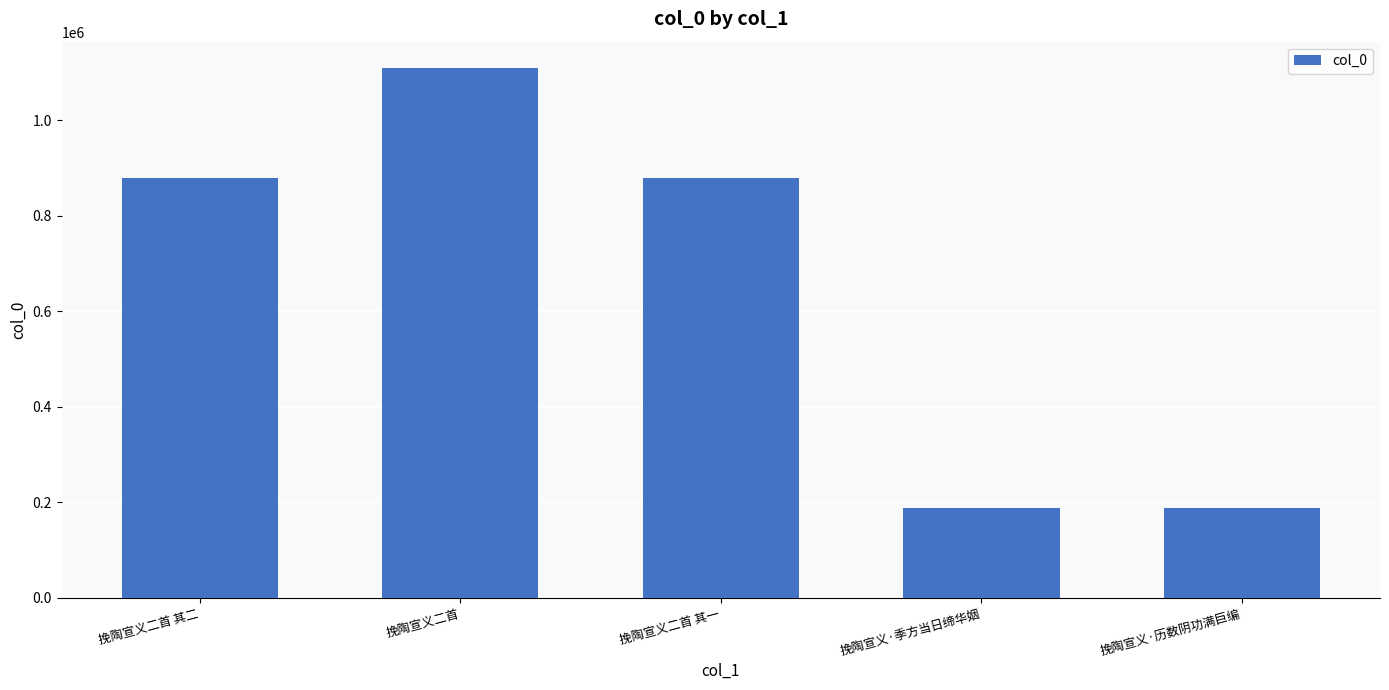

Are the bars grouped side by side (vs. stacked)?

No